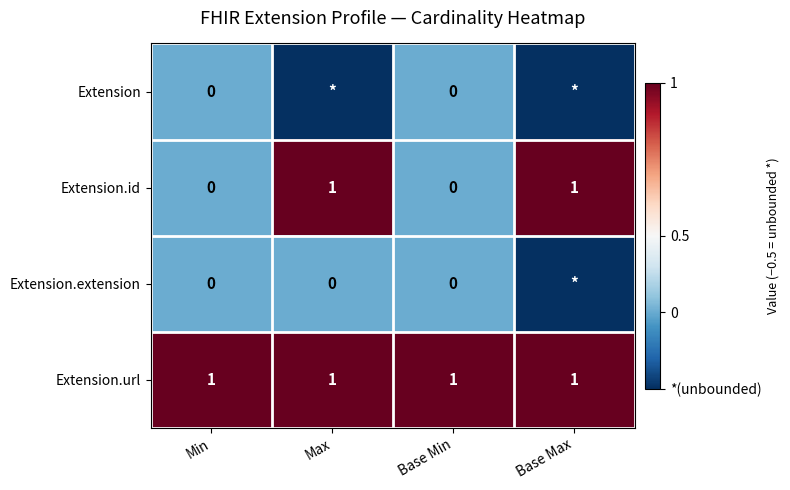

True or false: Extension.id has a value of 1.4 at Max.

False